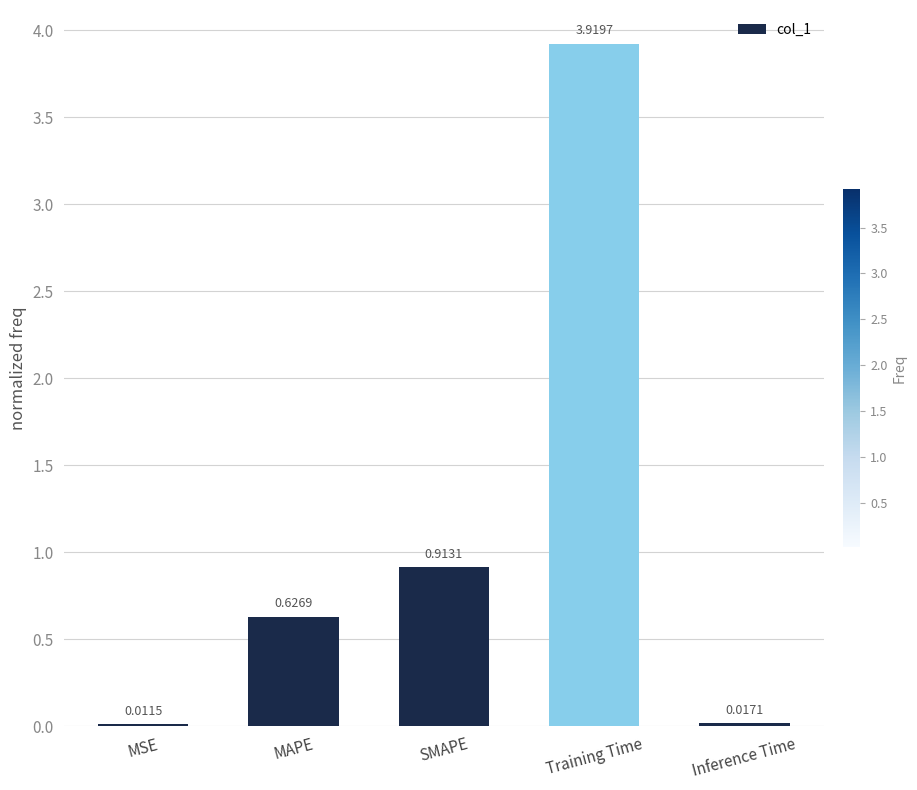

What is the average value?

1.1